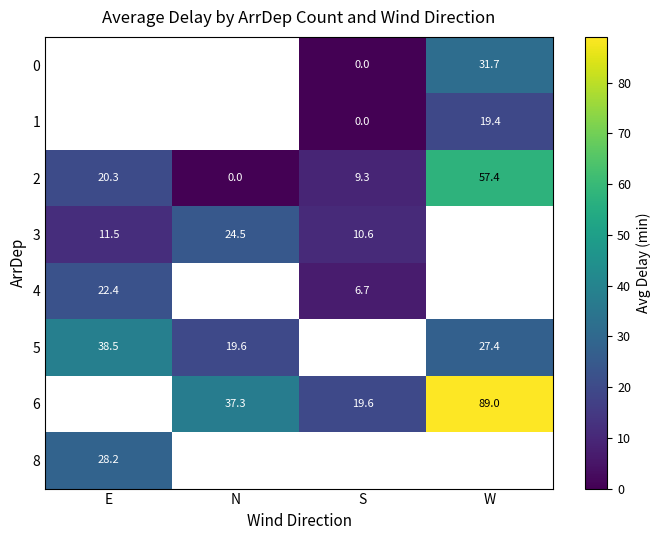

At which category does the chart reach its minimum across all series?

S